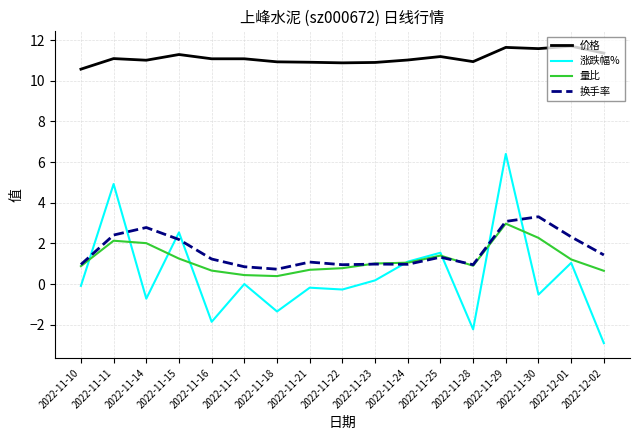

Which series has the largest range (max minus min)?

涨跌幅%